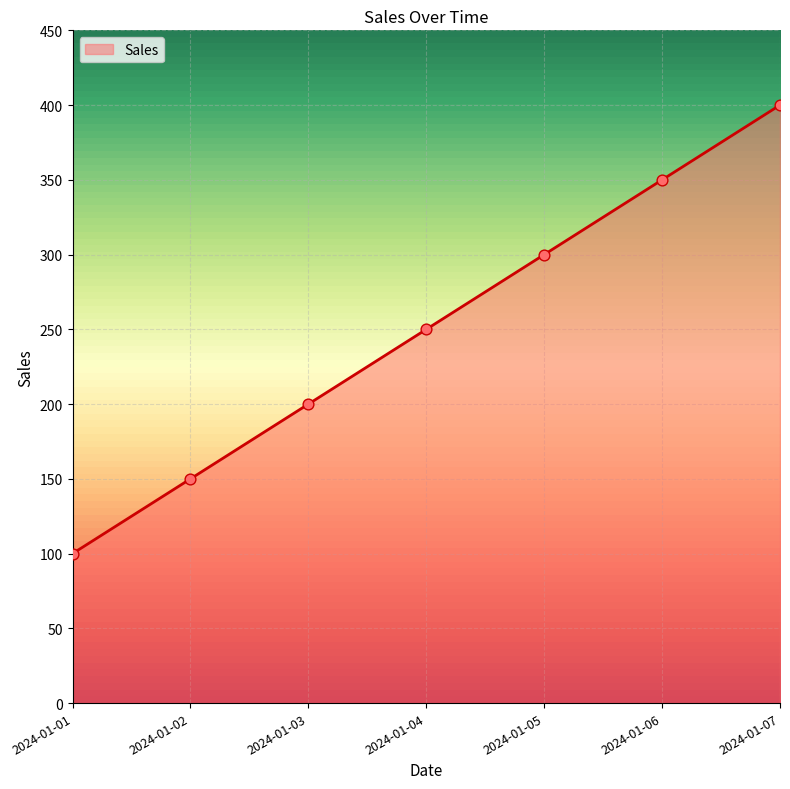

Which has a higher value, 2024-01-03 or 2024-01-06?

2024-01-06